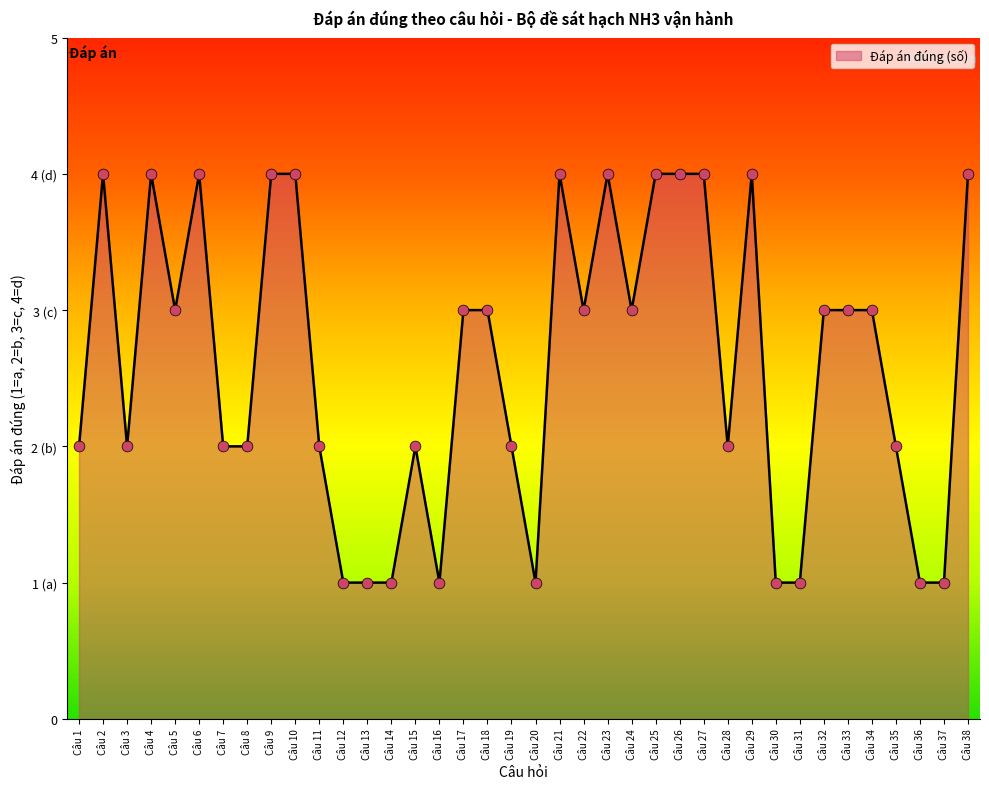

What is the change in value from Câu 25 to Câu 36?

-3